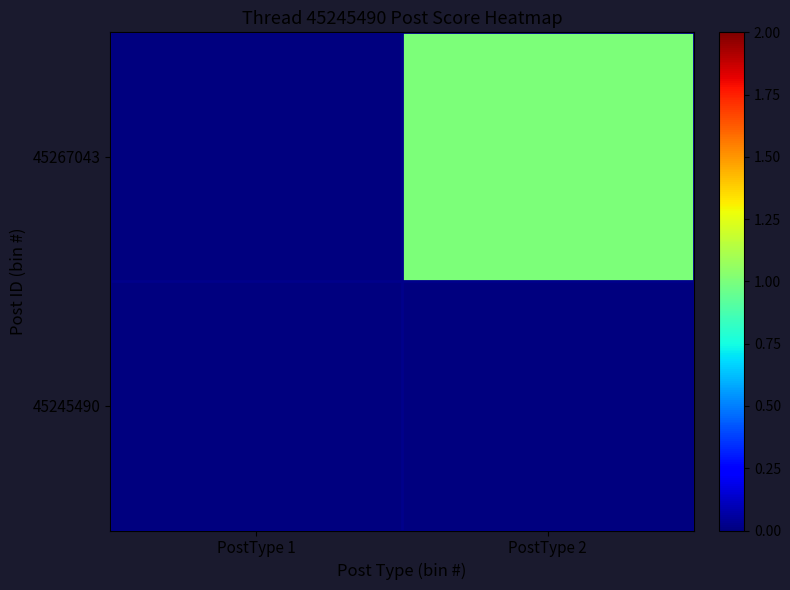

At which category is the sum across all series the highest?

PostType 2